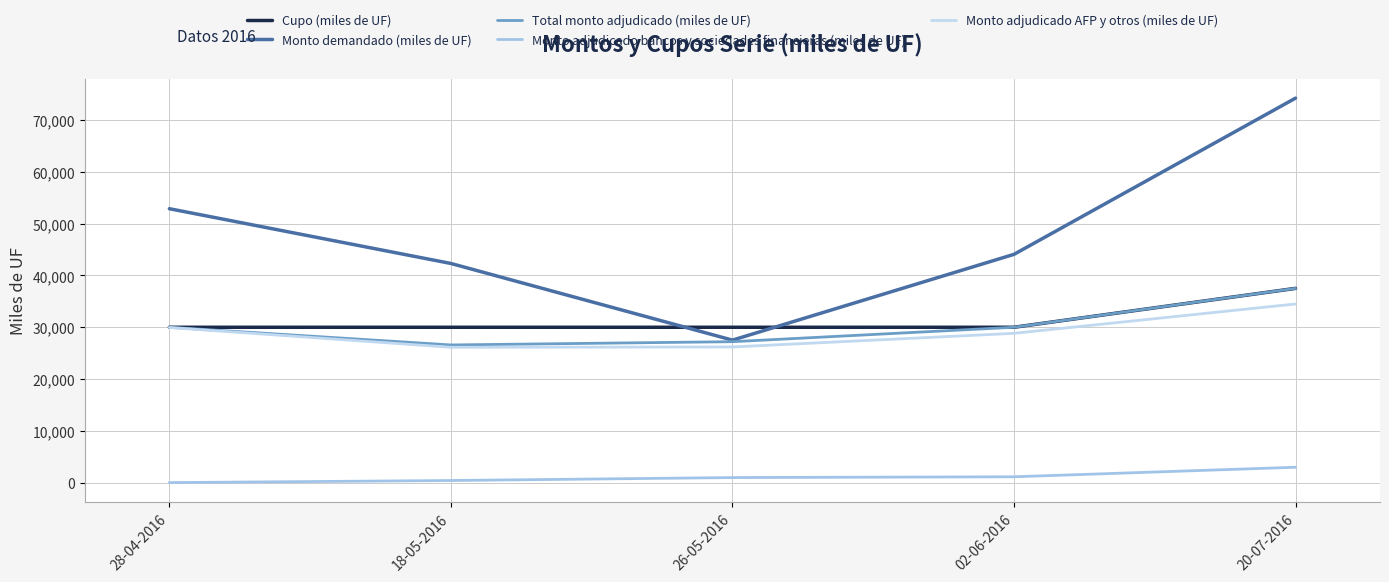

Is the value of Monto adjudicado AFP y otros (miles de UF) at 20-07-2016 greater than the value of Total monto adjudicado (miles de UF) at 20-07-2016?

No